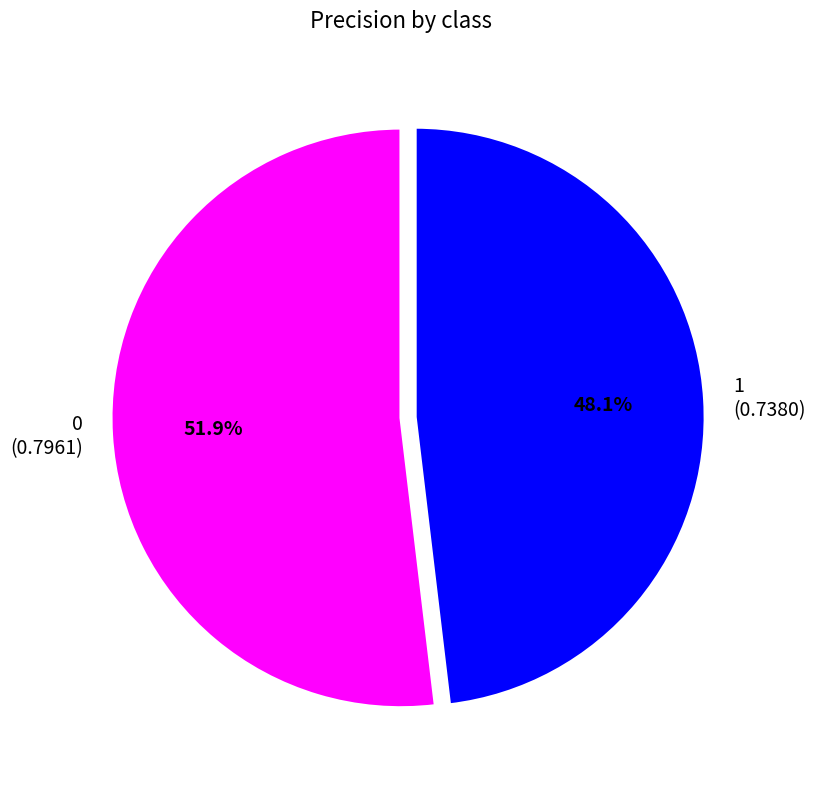

Is 1 the majority of the pie?

No